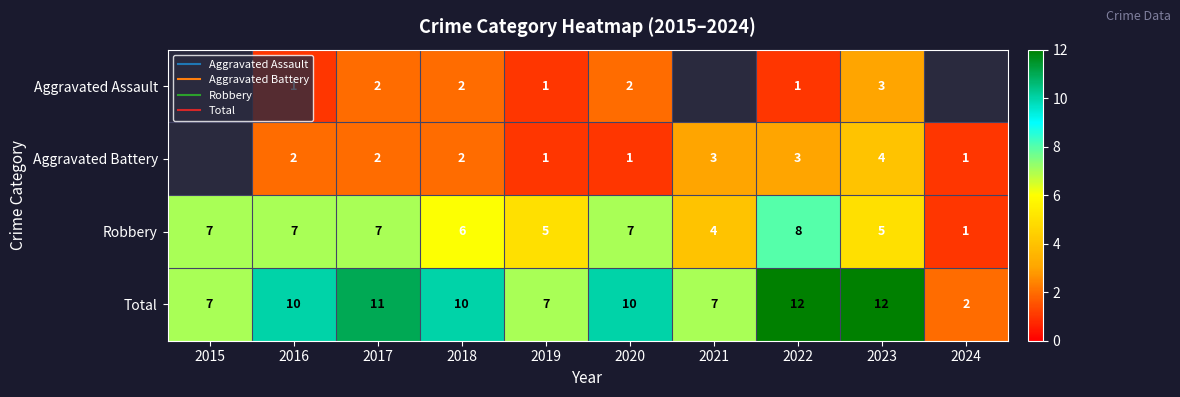

What is the highest value of the Robbery series?

8.0